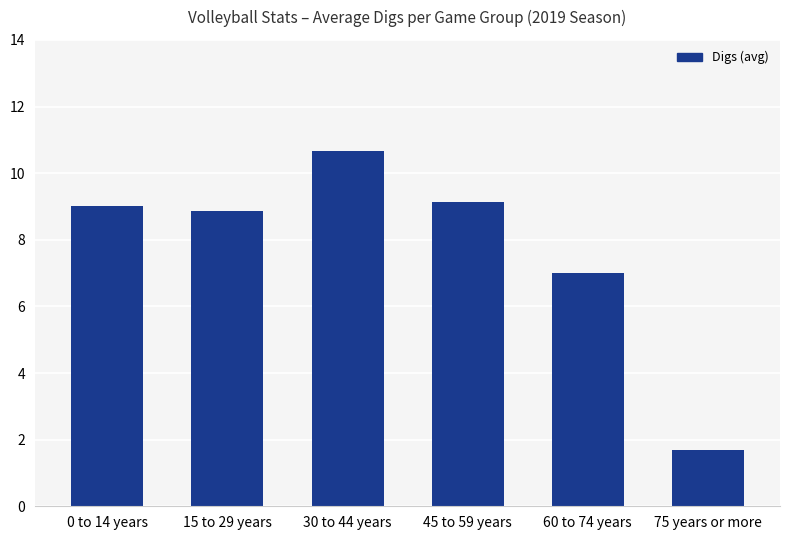

Approximately how many times larger is the value at 15 to 29 years compared to 0 to 14 years?

1.0